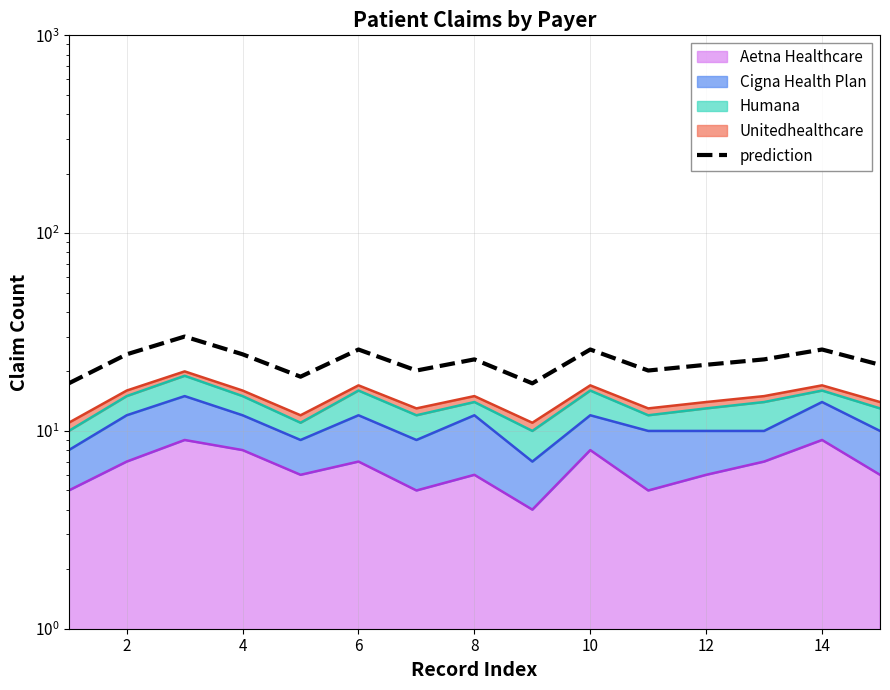

What is the maximum value shown in the chart?

30.0